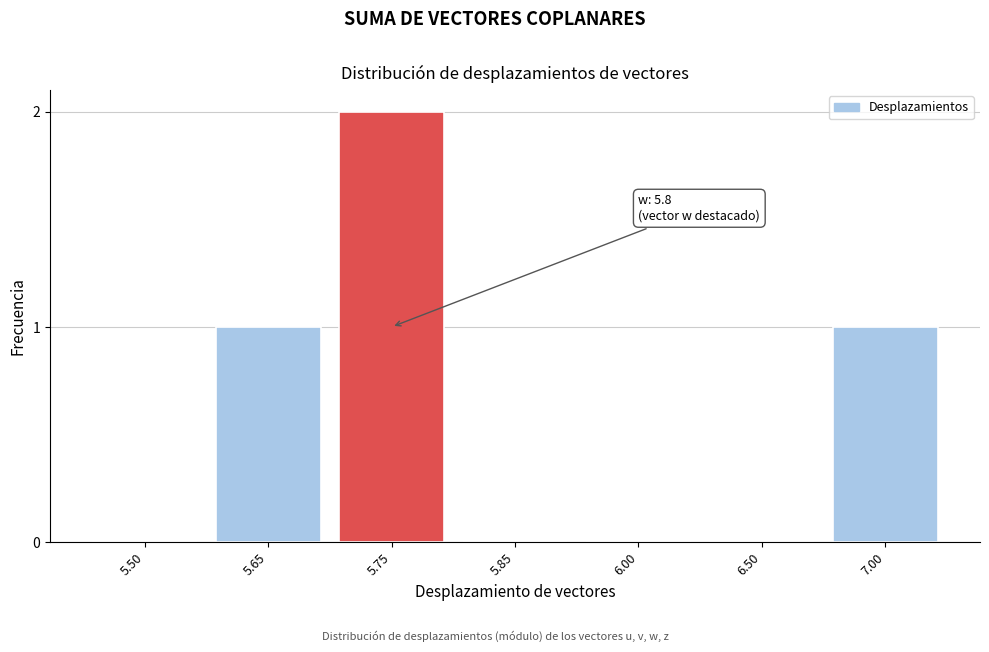

Reading left to right, extract all data points from this chart.

5.50=0	5.65=1	5.75=2	5.85=0	6.00=0	6.50=0	7.00=1